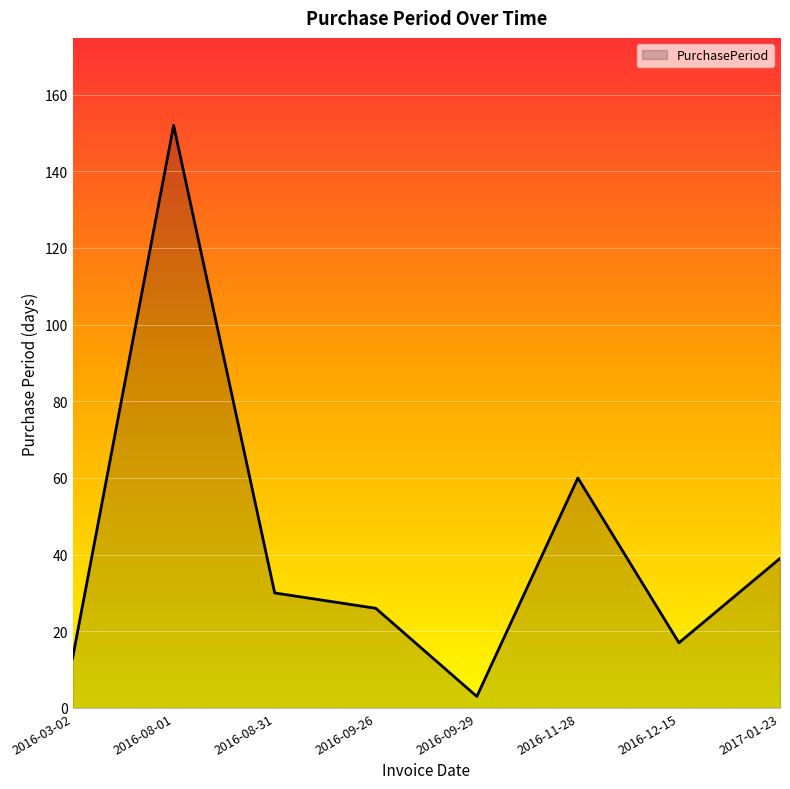

How many distinct data groups are displayed?

1